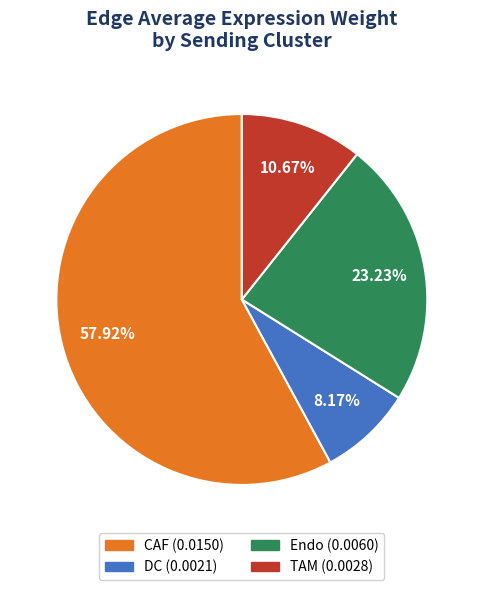

Which category has the biggest portion of the pie?

CAF